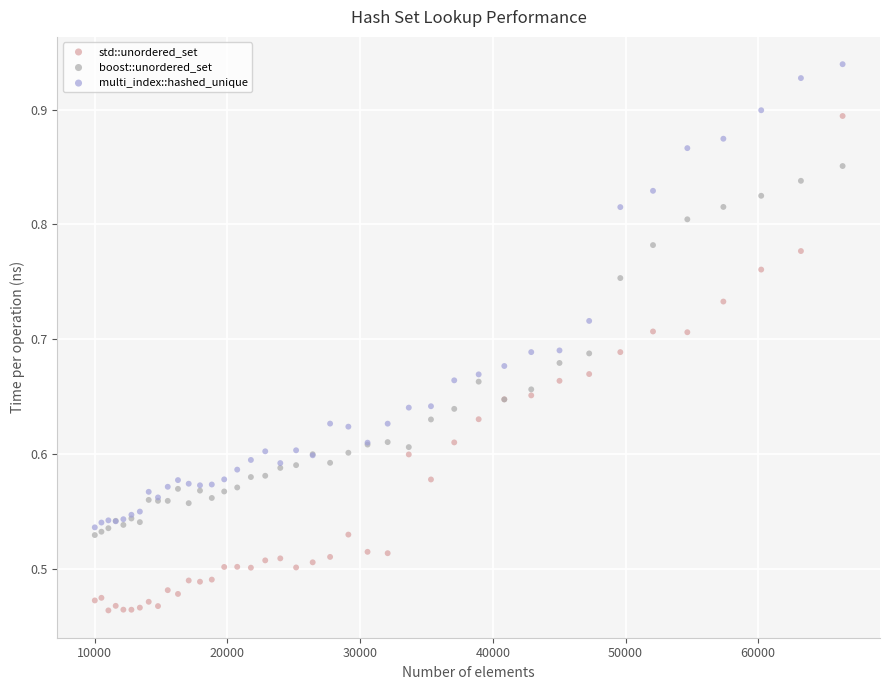

Which series contains the lowest Y value?

std::unordered_set